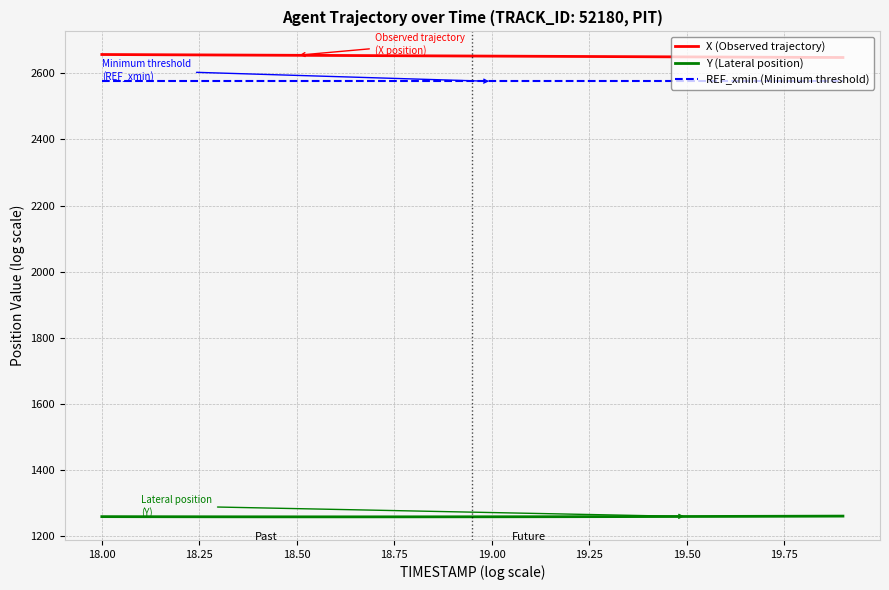

True or false: X (Observed trajectory) and REF_xmin (Minimum threshold) intersect in this chart.

False